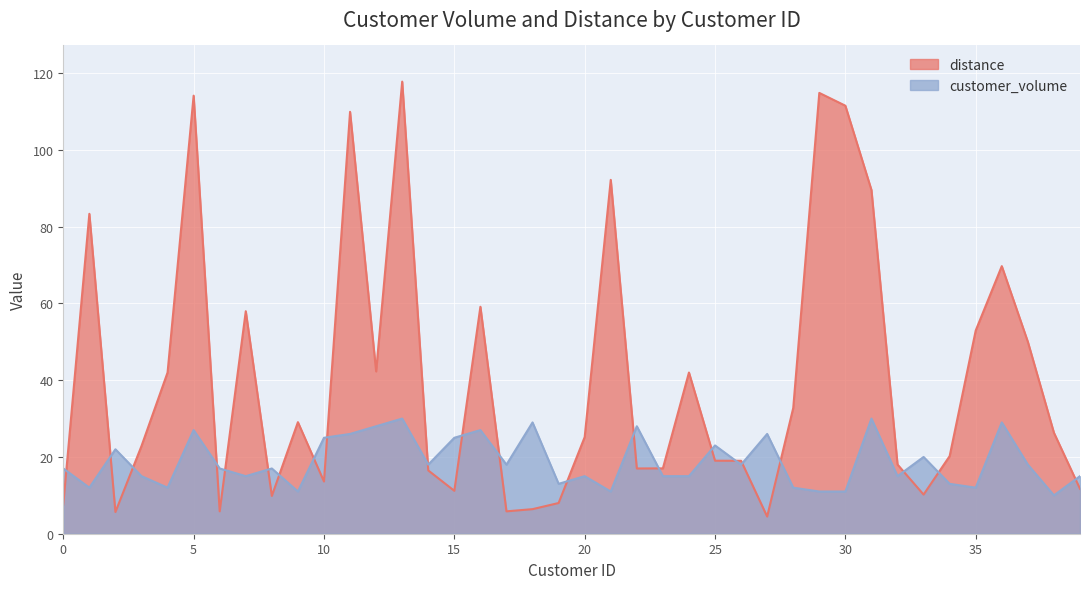

At which label is customer_volume closest to 20?

33